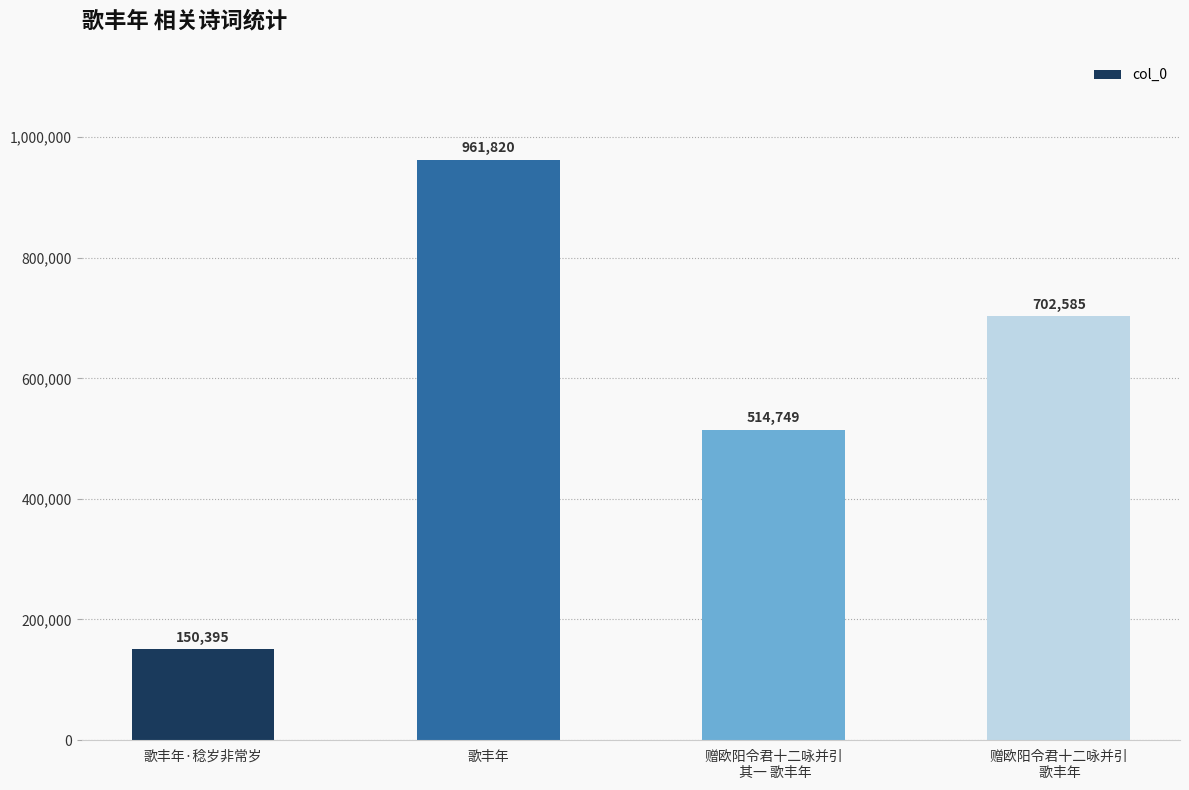

What is the maximum value shown in the chart?

961820